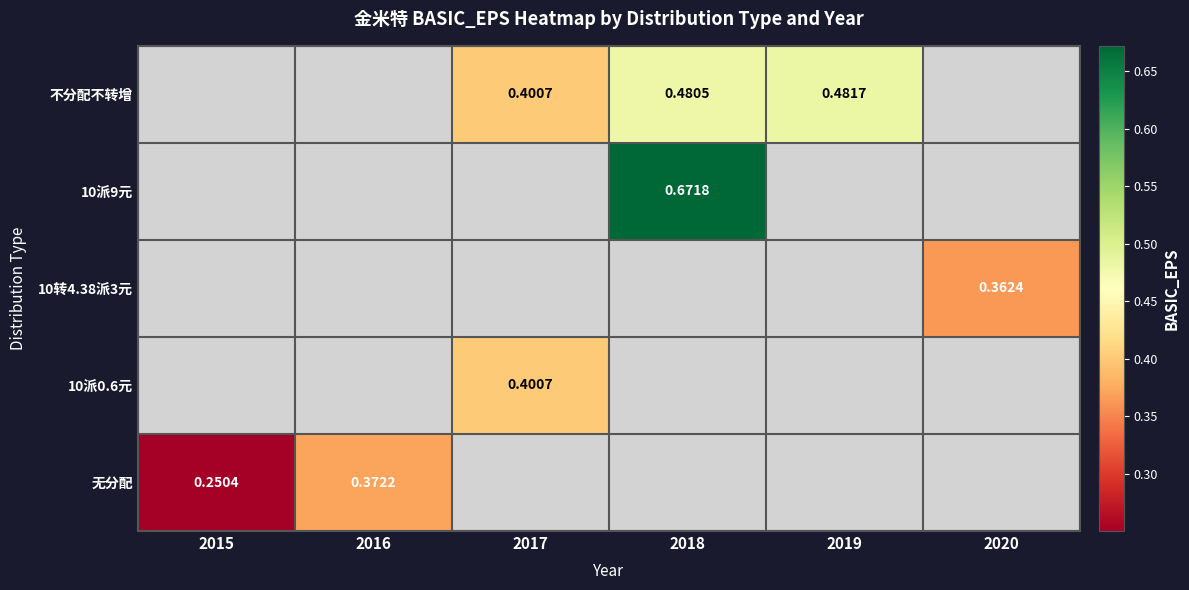

What is the difference between the maximum and minimum values in the 无分配 series?

0.1